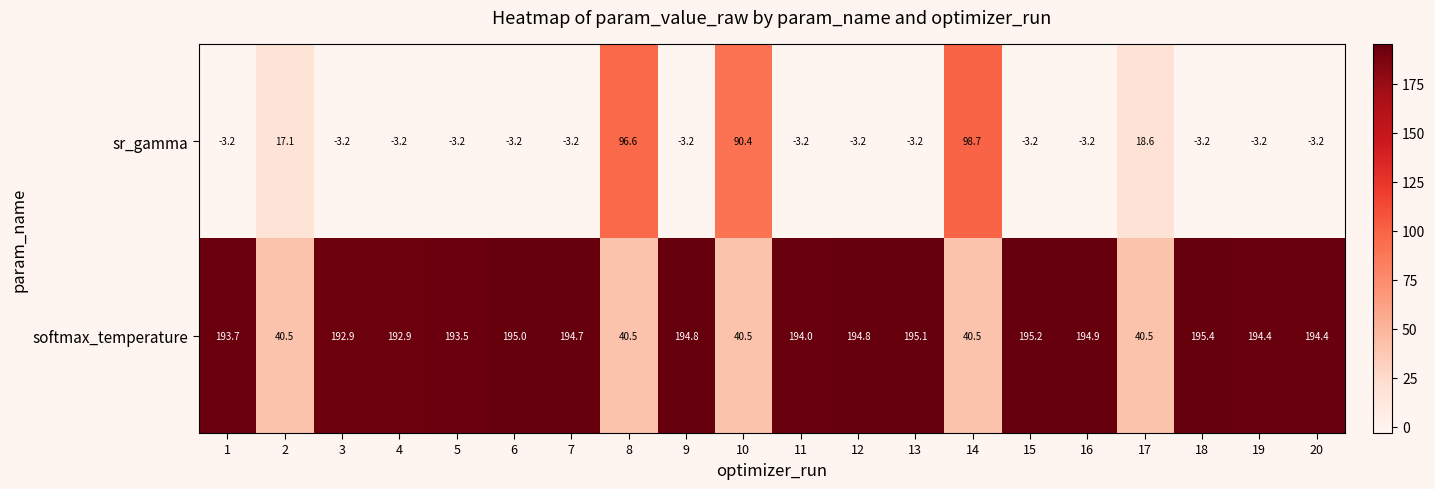

Where is sr_gamma nearest to the value 47?

17